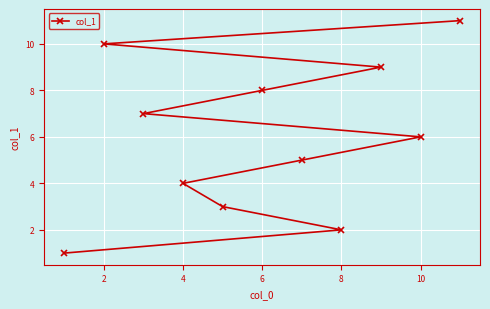

True or false: the data shows 13 at 6.

False